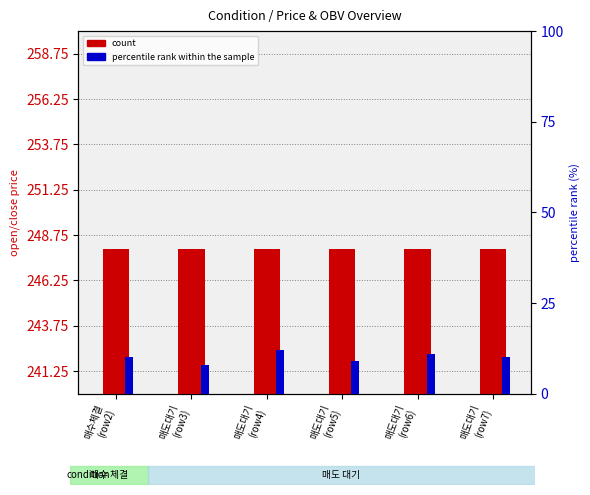

The value of count at 매도대기
(row7) is 13. True or false?

False